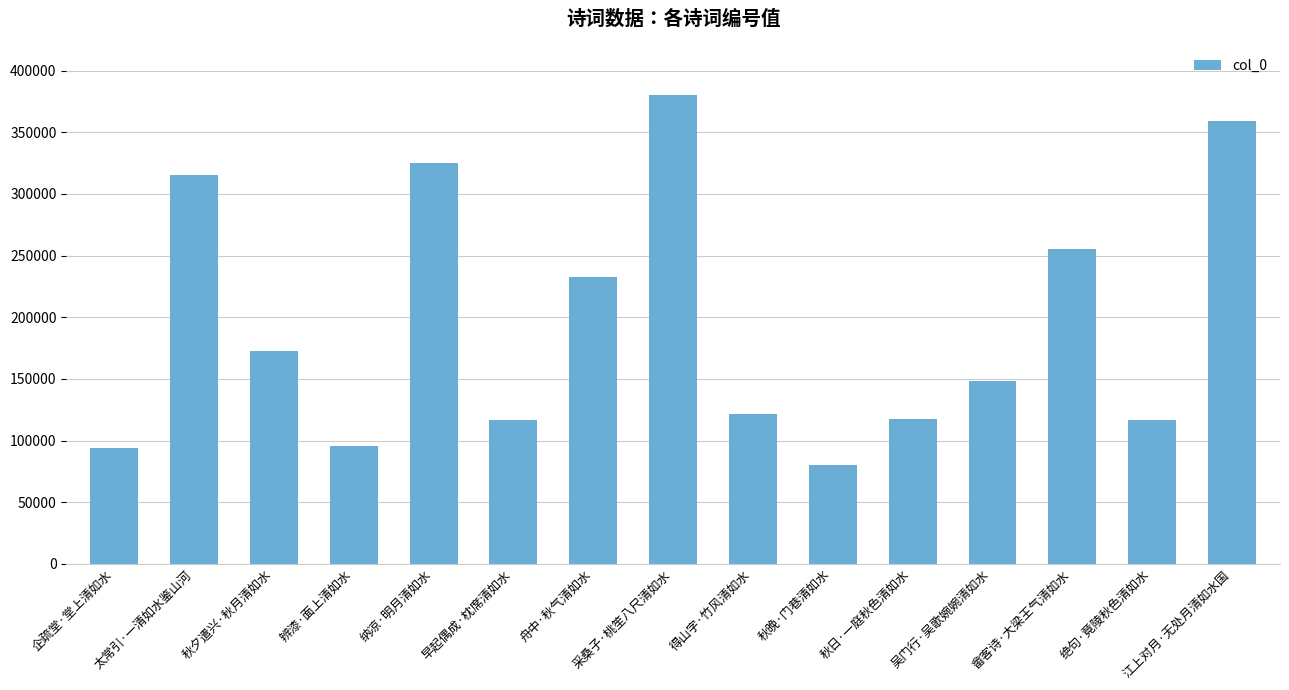

What is the value of the 14th bar from the left?

116587